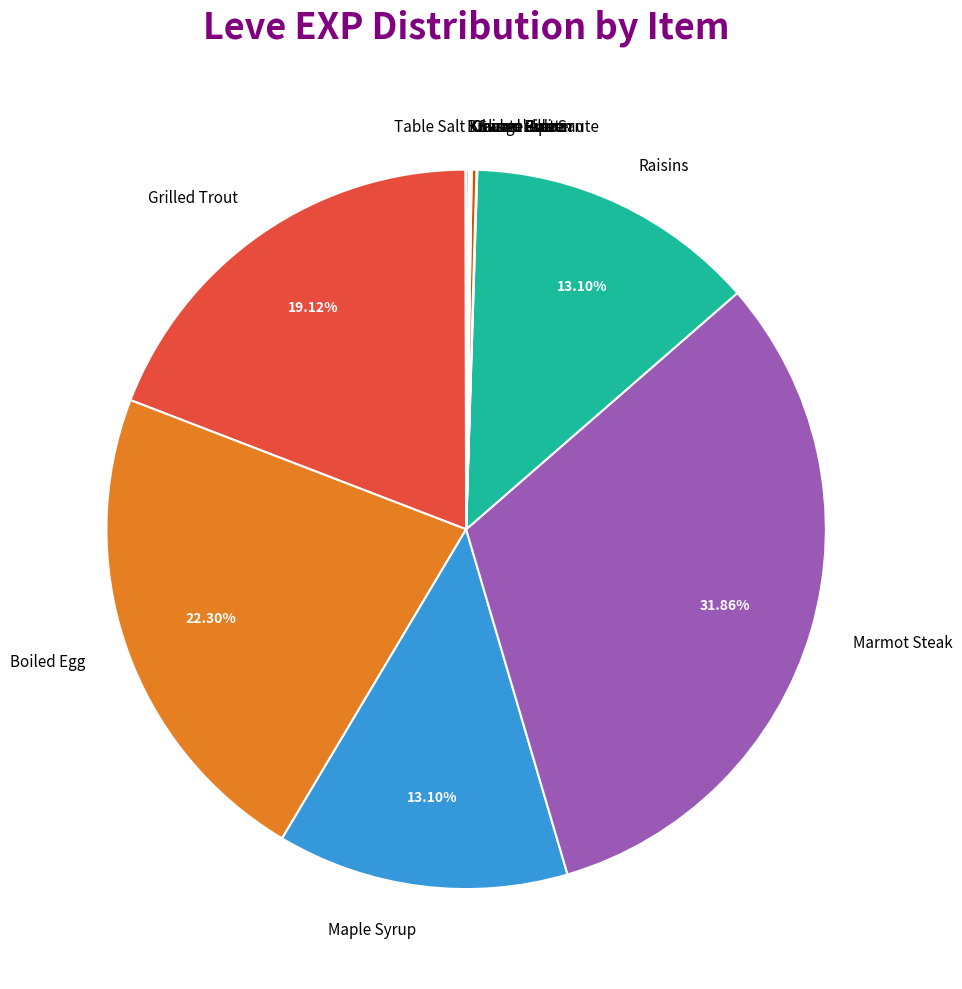

To the nearest percent, what is the difference between the largest and smallest slice percentages?

32%